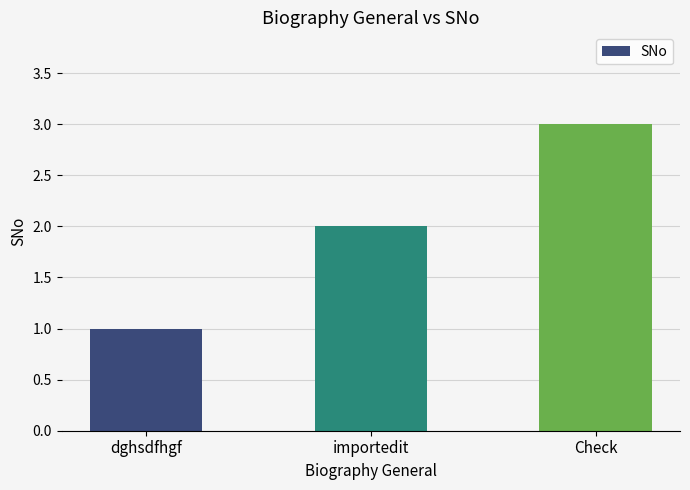

What is the maximum value shown in the chart?

3